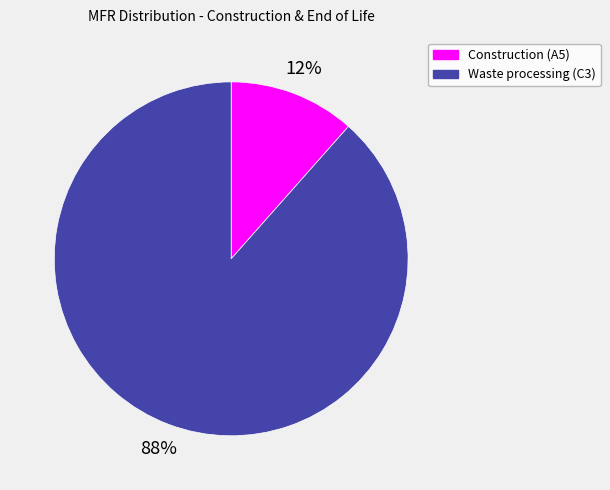

To the nearest percent, what is the average slice percentage?

50%